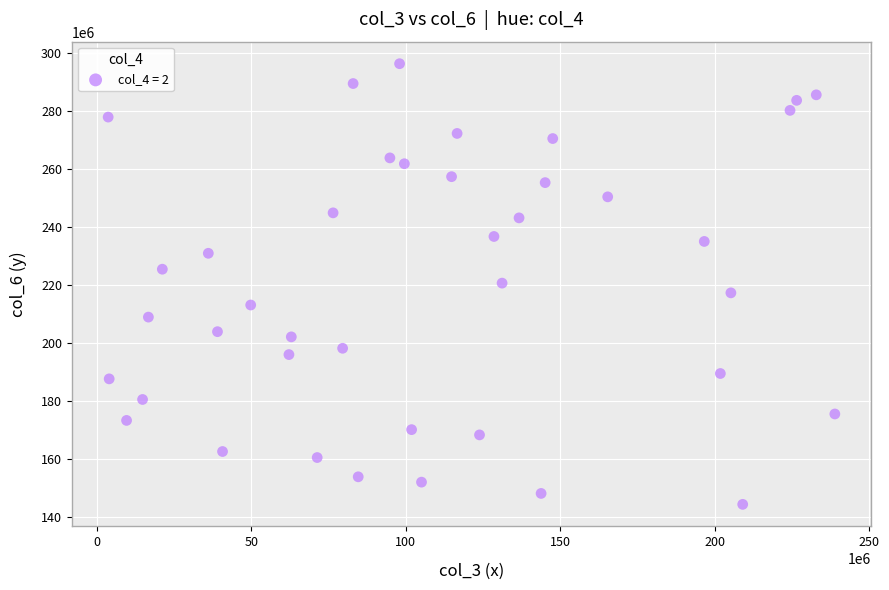

What is the range of X values (max minus min)?

235223560